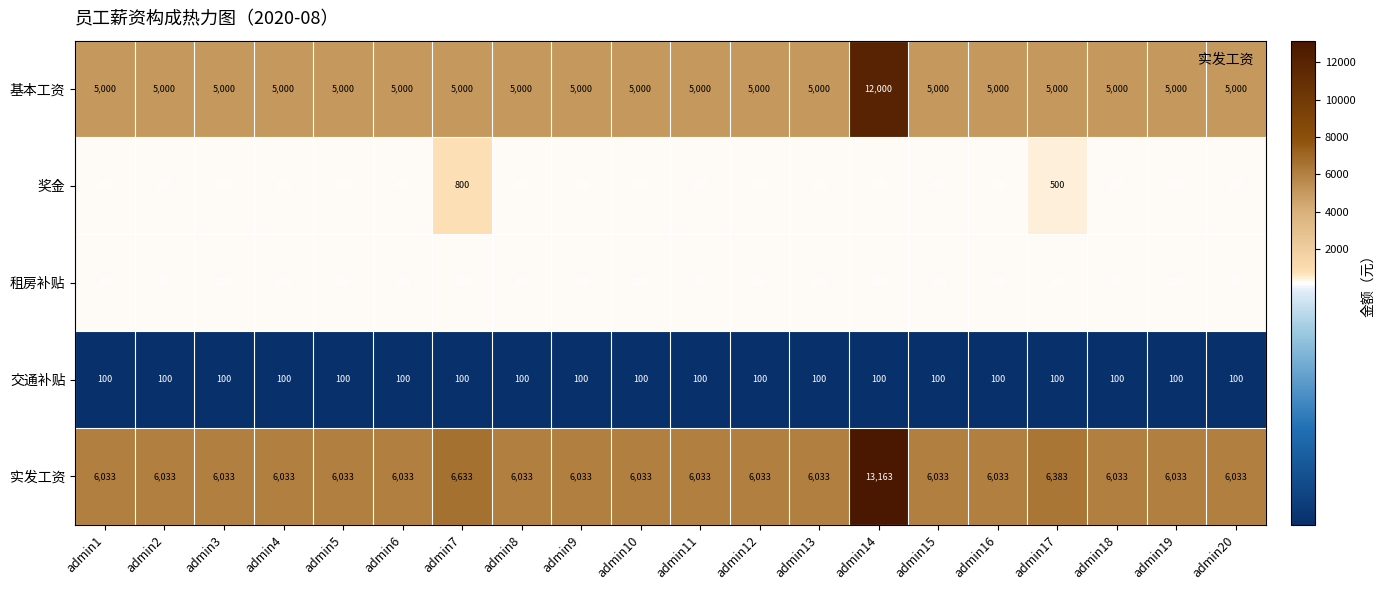

List the series in order of their peak value, highest first.

实发工资, 基本工资, 奖金, 租房补贴, 交通补贴